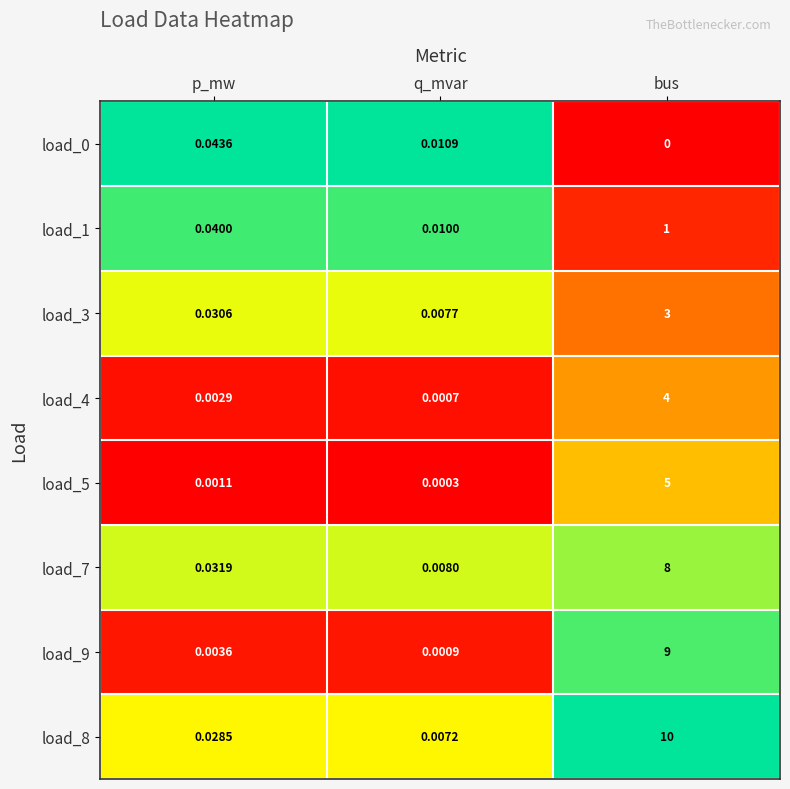

Which category has the highest value in the load_7 series?

bus